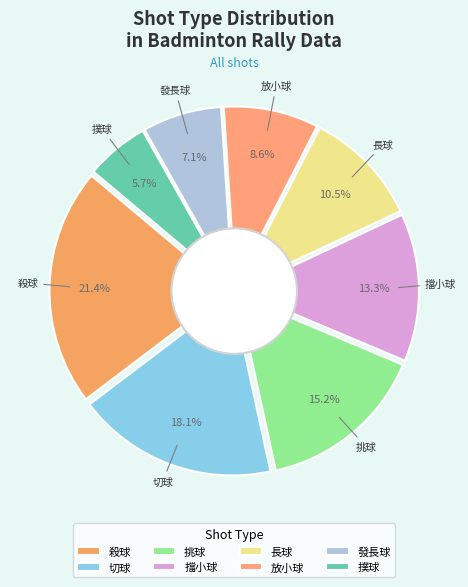

To the nearest percent, what is the average slice percentage?

12%